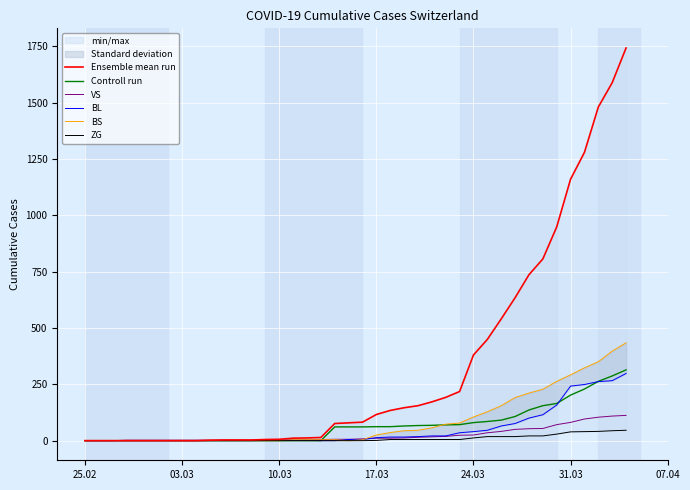

Which series has the largest range (max minus min)?

Ensemble mean run